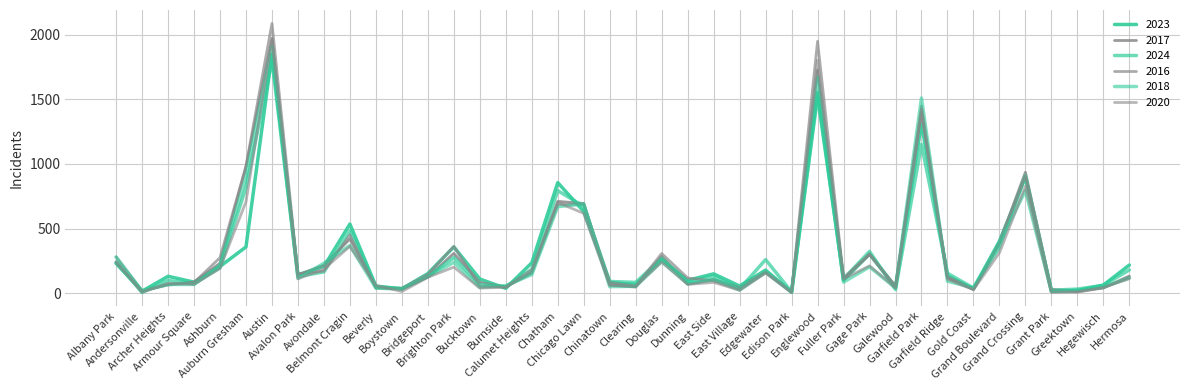

What is the difference between the second highest and minimum values in the 2018 series?

1663